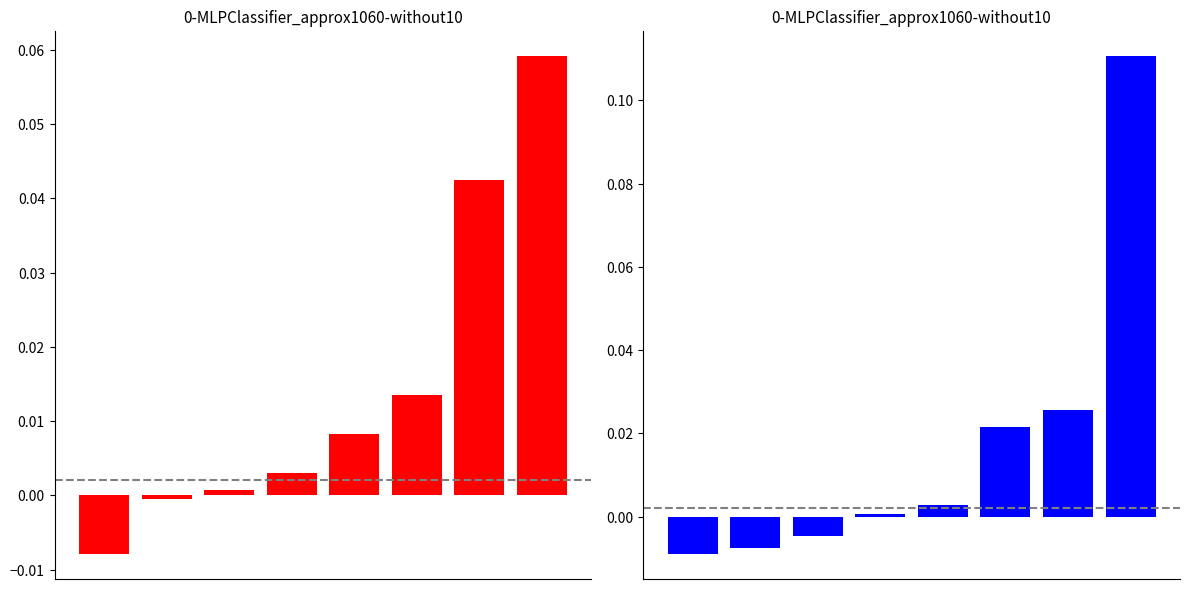

What is the difference between the col_1 values at 0 and 7?

0.1